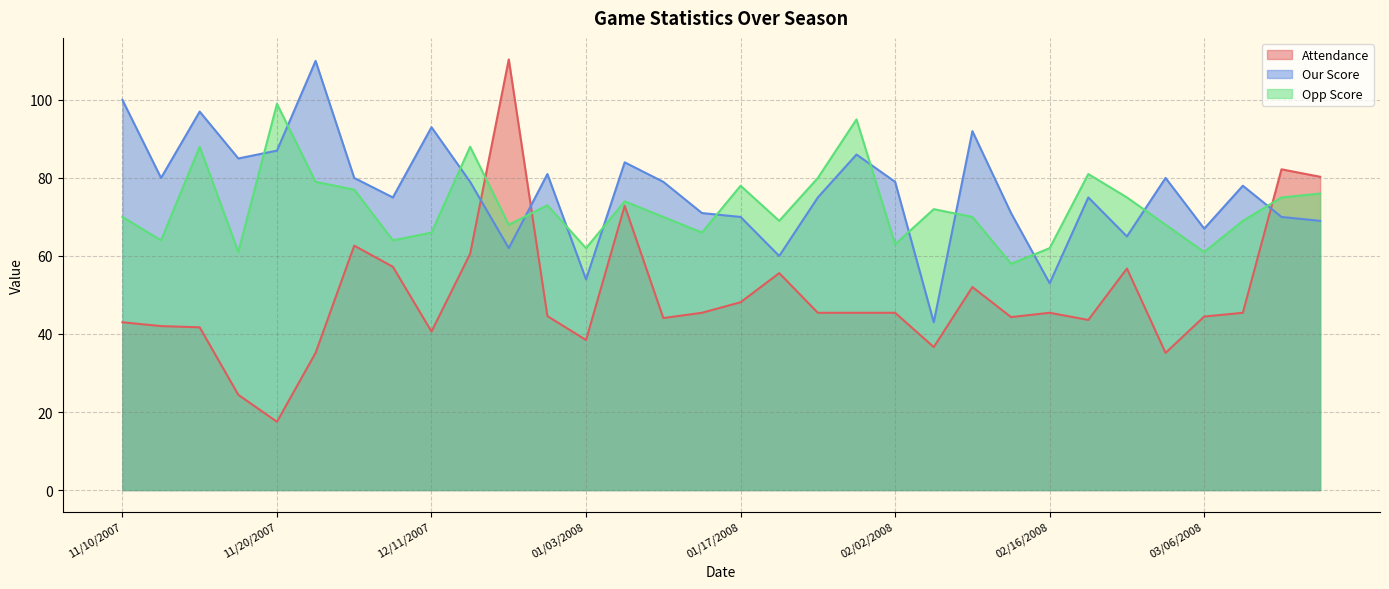

Reading left to right, list all the values displayed in this chart.

Attendance: 11/10/2007=43.0	11/11/2007=42.0	11/12/2007=41.7	11/17/2007=24.4	11/20/2007=17.5	11/24/2007=35.2	11/29/2007=62.6	12/08/2007=57.2	12/11/2007=40.6	12/15/2007=60.5	12/22/2007=110.4	12/28/2007=44.6	01/03/2008=38.5	01/05/2008=72.9	01/10/2008=44.1	01/13/2008=45.4	01/17/2008=48.1	01/20/2008=55.6	01/24/2008=45.4	01/26/2008=45.4	02/02/2008=45.4	02/07/2008=36.6	02/09/2008=52.0	02/14/2008=44.3	02/16/2008=45.4	02/21/2008=43.6	02/23/2008=56.8	03/02/2008=35.2	03/06/2008=44.5	03/08/2008=45.4	03/13/2008=82.2	03/21/2008=80.3
Our Score: 11/10/2007=100.0	11/11/2007=80.0	11/12/2007=97.0	11/17/2007=85.0	11/20/2007=87.0	11/24/2007=110.0	11/29/2007=80.0	12/08/2007=75.0	12/11/2007=93.0	12/15/2007=79.0	12/22/2007=62.0	12/28/2007=81.0	01/03/2008=54.0	01/05/2008=84.0	01/10/2008=79.0	01/13/2008=71.0	01/17/2008=70.0	01/20/2008=60.0	01/24/2008=75.0	01/26/2008=86.0	02/02/2008=79.0	02/07/2008=43.0	02/09/2008=92.0	02/14/2008=71.0	02/16/2008=53.0	02/21/2008=75.0	02/23/2008=65.0	03/02/2008=80.0	03/06/2008=67.0	03/08/2008=78.0	03/13/2008=70.0	03/21/2008=69.0
Opp Score: 11/10/2007=70.0	11/11/2007=64.0	11/12/2007=88.0	11/17/2007=61.0	11/20/2007=99.0	11/24/2007=79.0	11/29/2007=77.0	12/08/2007=64.0	12/11/2007=66.0	12/15/2007=88.0	12/22/2007=68.0	12/28/2007=73.0	01/03/2008=62.0	01/05/2008=74.0	01/10/2008=70.0	01/13/2008=66.0	01/17/2008=78.0	01/20/2008=69.0	01/24/2008=80.0	01/26/2008=95.0	02/02/2008=63.0	02/07/2008=72.0	02/09/2008=70.0	02/14/2008=58.0	02/16/2008=62.0	02/21/2008=81.0	02/23/2008=75.0	03/02/2008=68.0	03/06/2008=61.0	03/08/2008=69.0	03/13/2008=75.0	03/21/2008=76.0